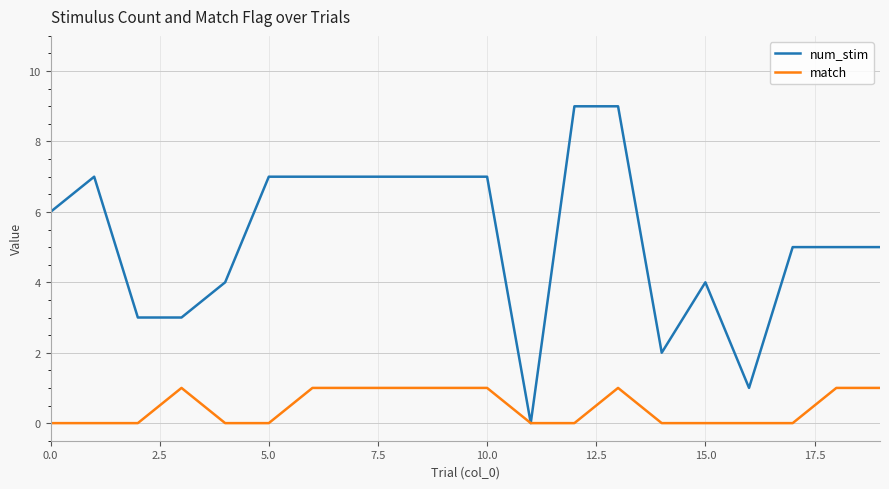

What is the highest value of the num_stim series?

9